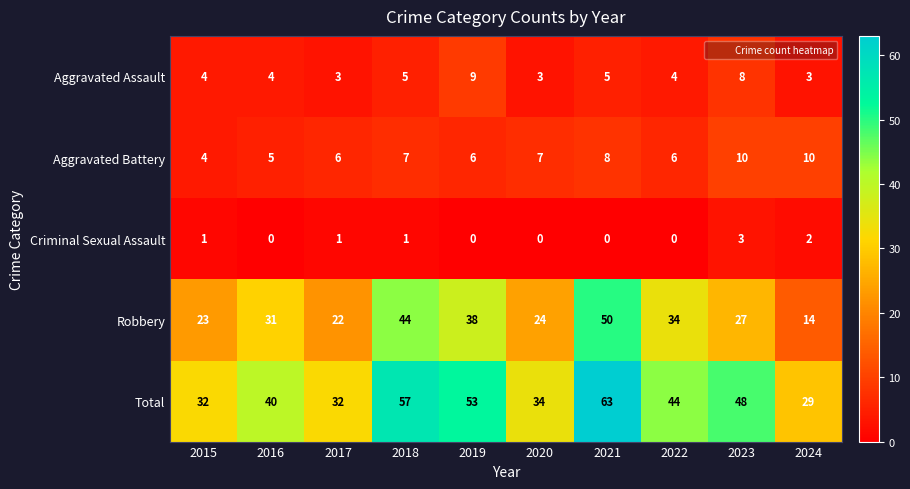

List the series in order of their peak value, lowest first.

Criminal Sexual Assault, Aggravated Assault, Aggravated Battery, Robbery, Total